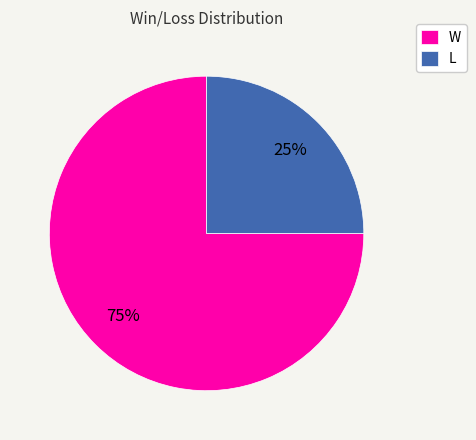

To the nearest percent, what is the difference between the L and W slice percentages?

50%